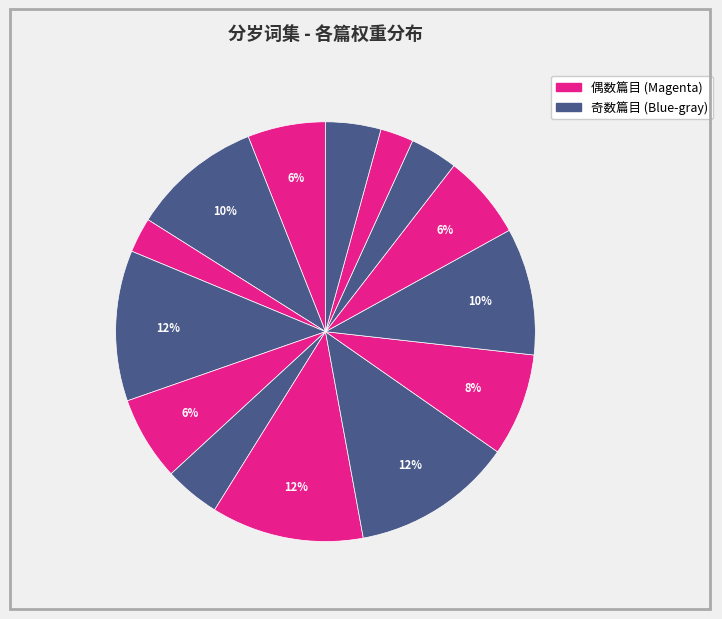

Rank the categories by value from lowest to highest.

分岁·余腊羁人少共欢, 腊月二十八日与知宗提举分岁郡中啜茶于北楼, 腊月二十八日与知宗提举分岁郡中啜茶于北楼赏梅于忠献堂知宗即席有诗次韵并简提舶 (323641), 分岁·办得分年供, 与梦石分岁 (379361), 分岁词, 立春后六日为分岁会，后八日为除夕 其一, 立春后六日为分岁会，后八日为除夕 其二, 立春后六日为分岁会，后八日为除夕, 分岁 (865196), 腊月二十八日与知宗提举分岁郡中啜茶于北楼赏梅于忠献堂知宗即席有诗次韵并简提舶 (886352), 与梦石分岁 (1024725), 腊月村田乐府十首 其八 分岁词, 分岁 (1095686)